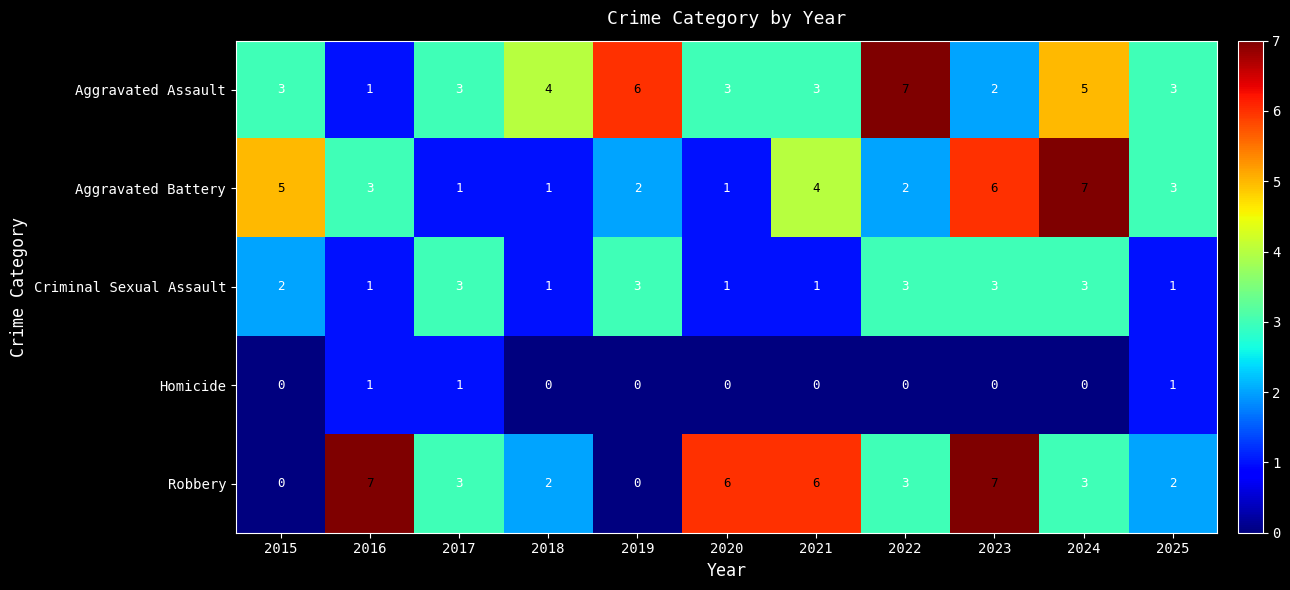

Between 2015 and 2017, which series saw the biggest shift?

Aggravated Battery